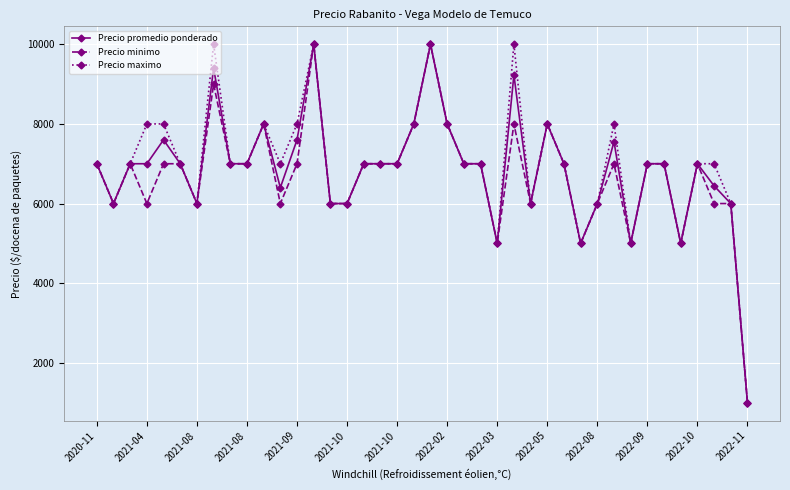

What is the minimum value shown in the chart?

1000